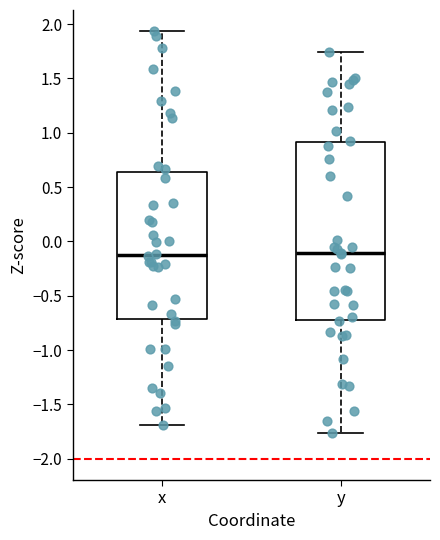

Where does the median line of the box for y sit on the y-axis? The values are not printed on the chart, so give them approximately, as read against the axis.

-0.10